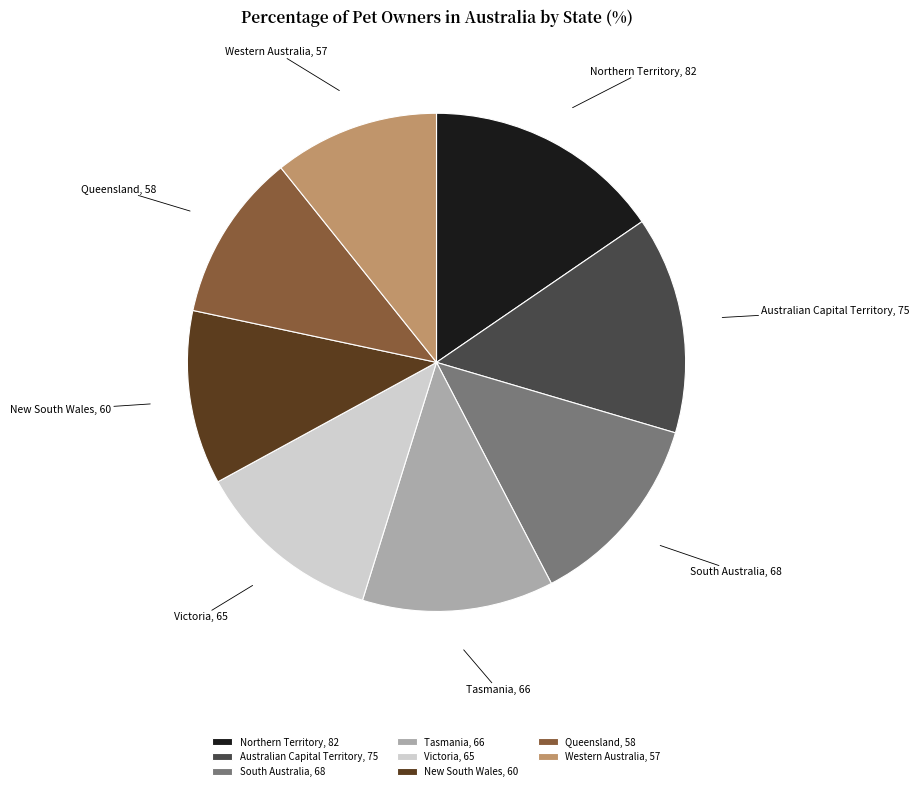

Combined, do Tasmania and Northern Territory account for over 50%?

No